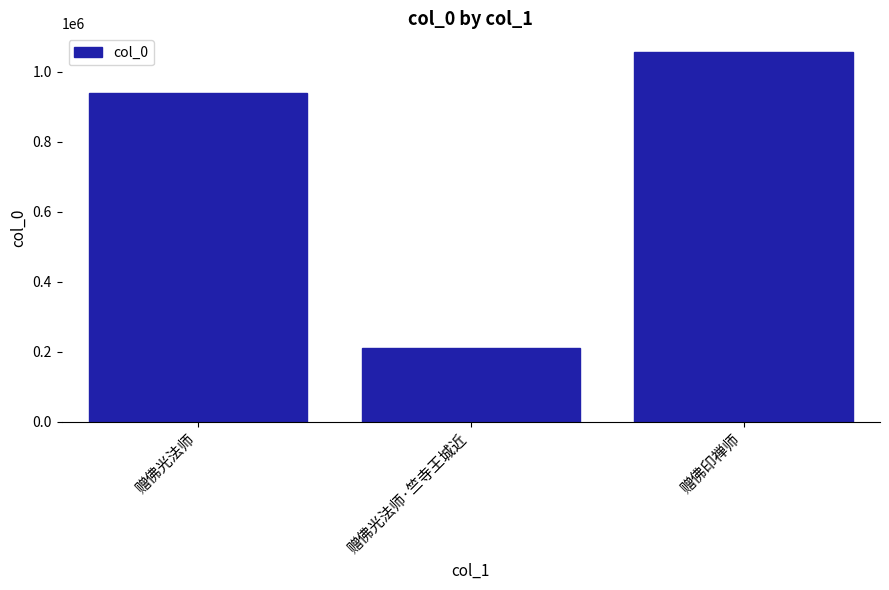

The value at 赠佛印禅师 is 376340. True or false?

False